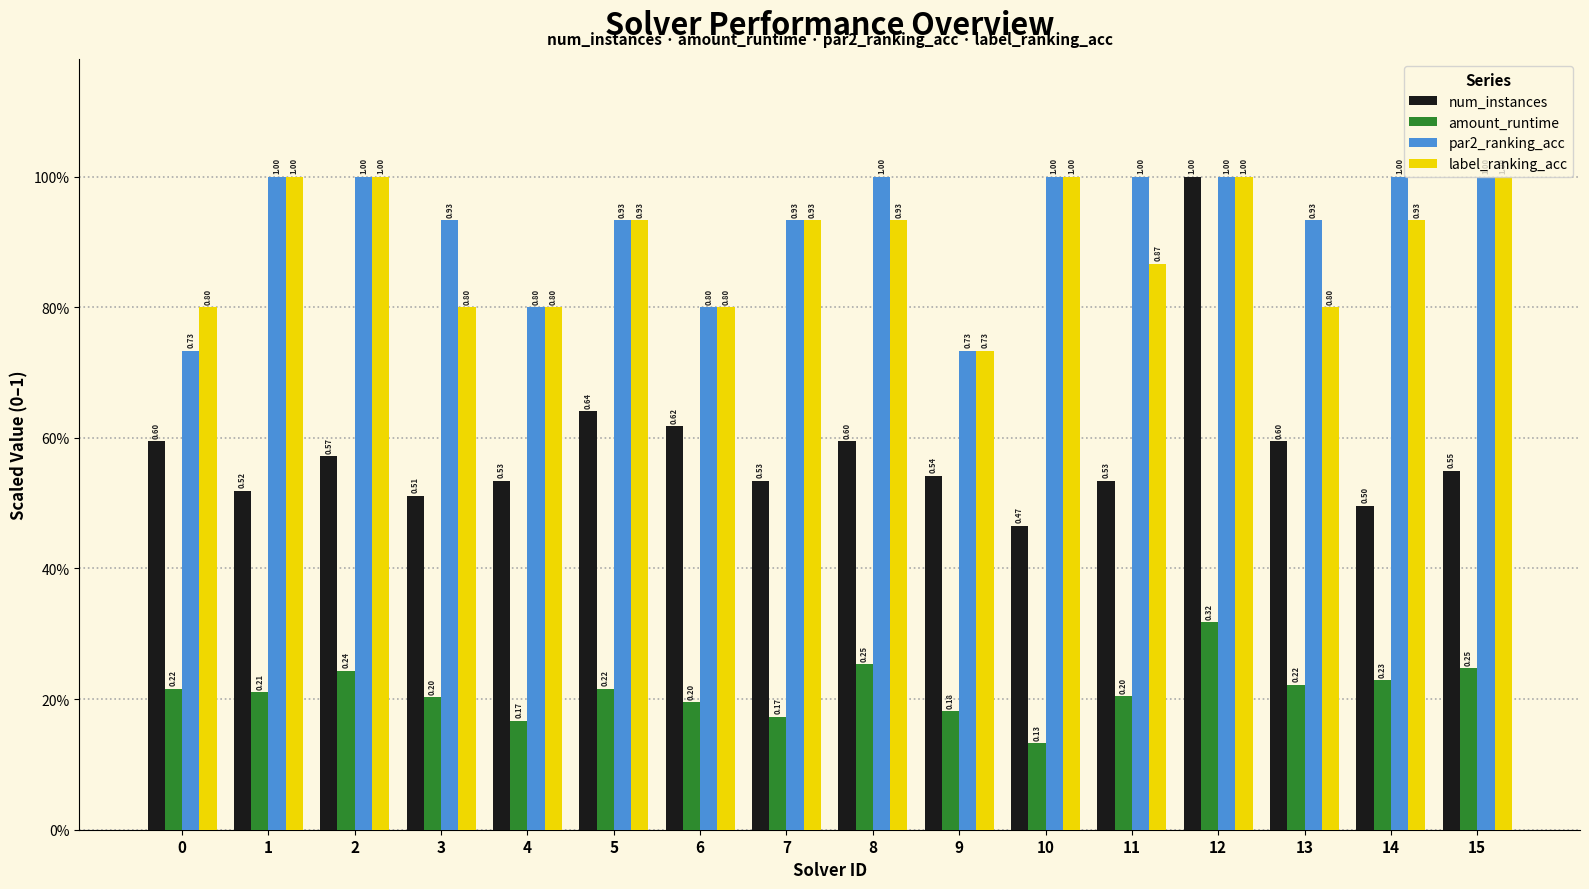

Does the chart contain stacked bars?

No